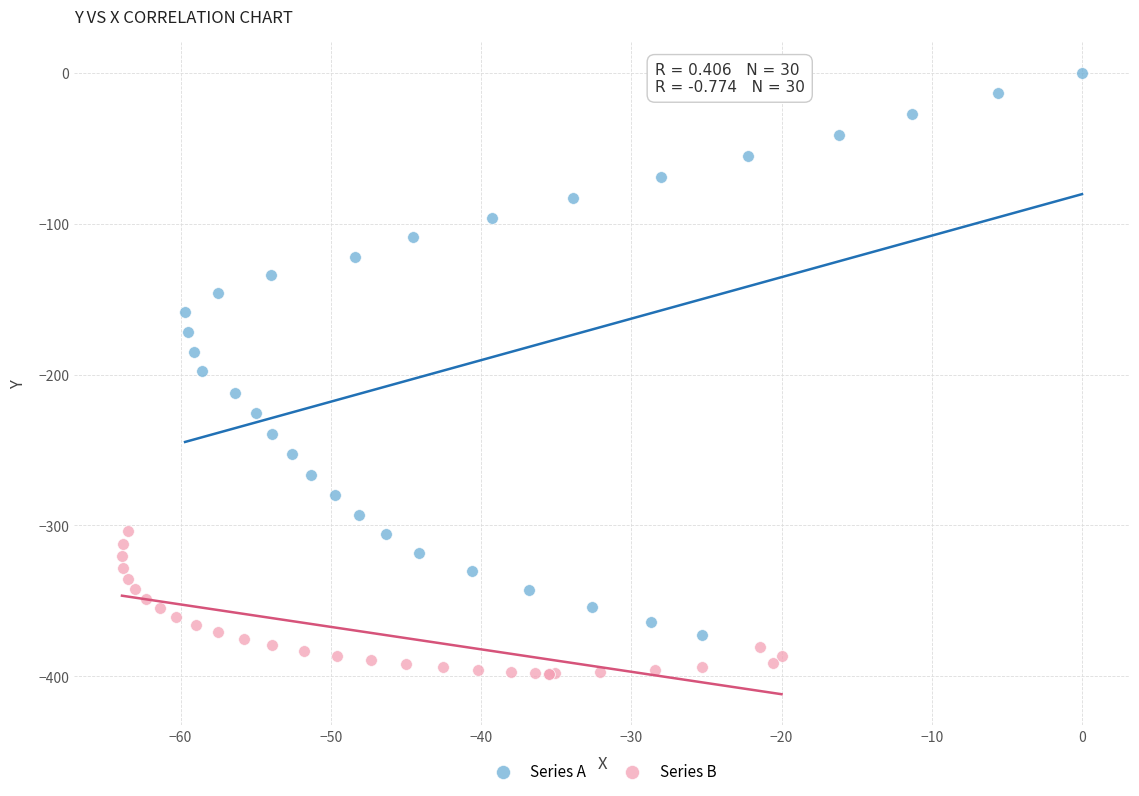

Which series has the widest spread of Y values?

Series A